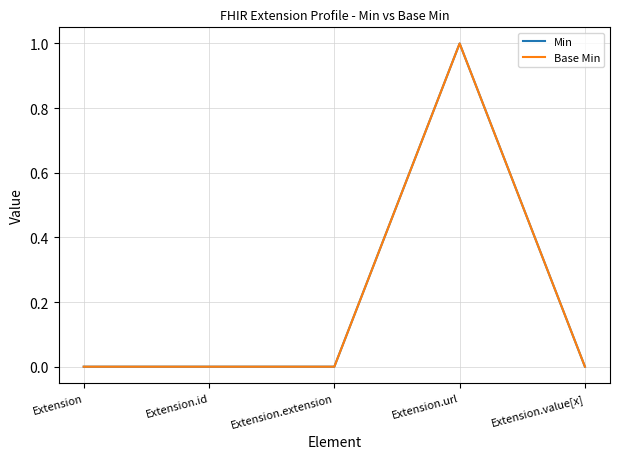

The Min series shows 1 at Extension.value[x]. True or false?

False